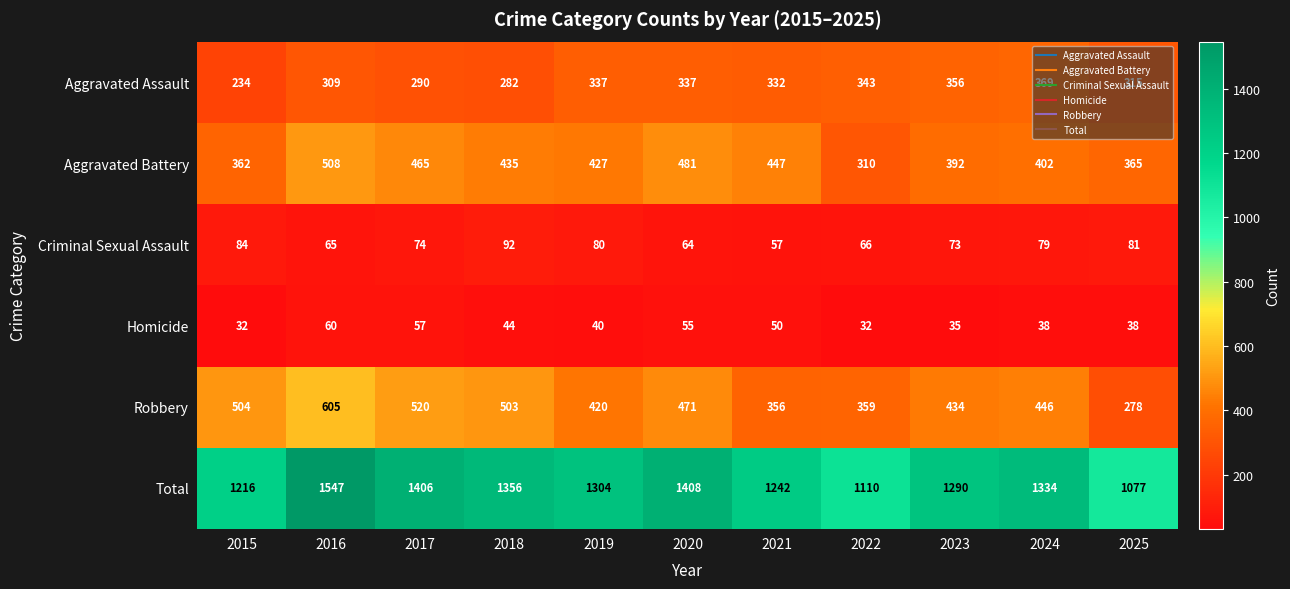

What is the difference between the second highest and second lowest values in the Aggravated Assault series?

74